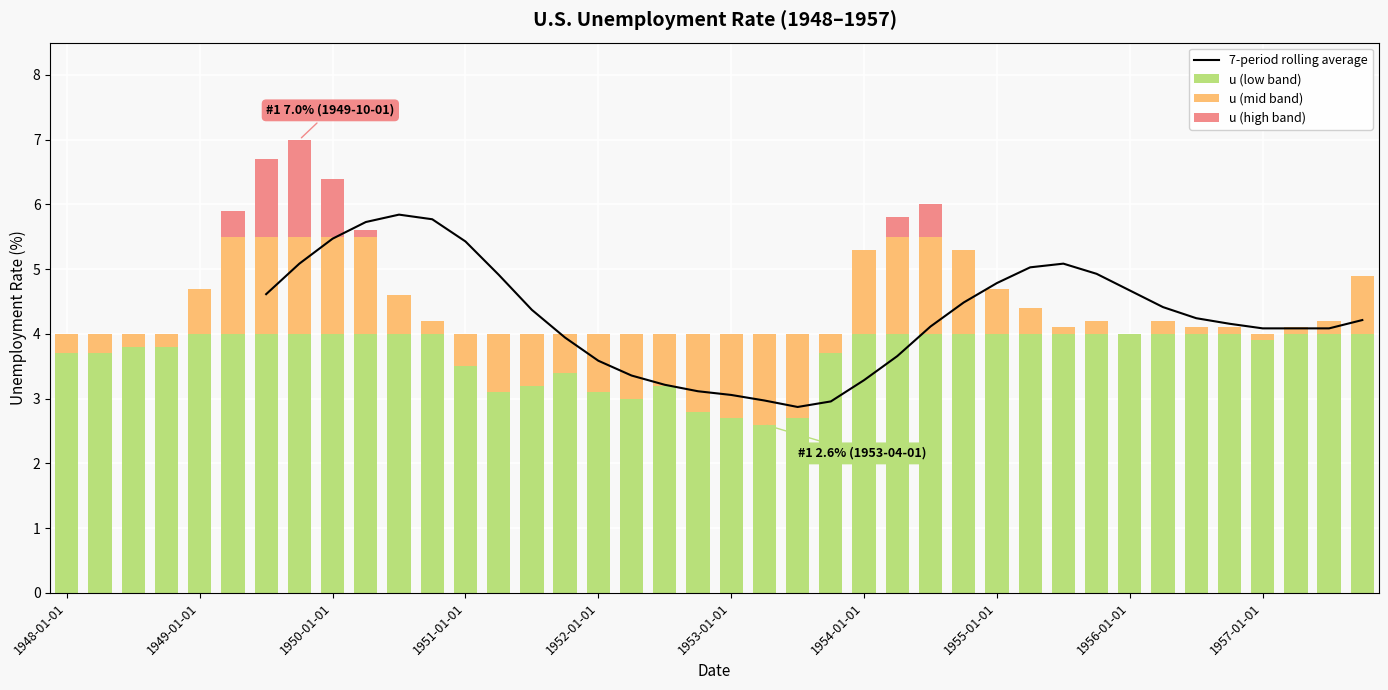

Which series has the widest spread of values?

u (mid band)